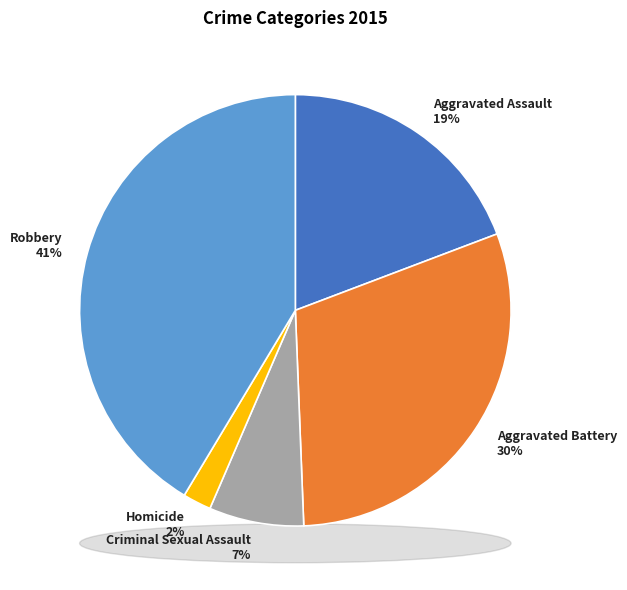

The Aggravated Battery slice represents 24% of the pie. True or false?

False